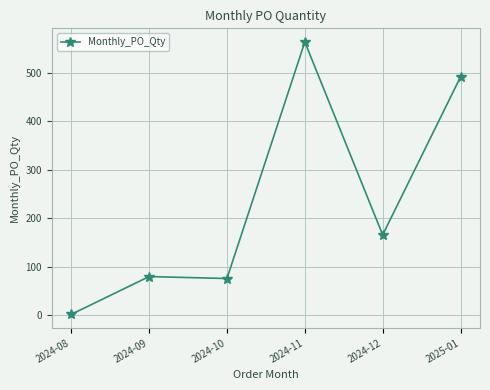

Between 2024-10 and 2025-01, which is larger?

2025-01